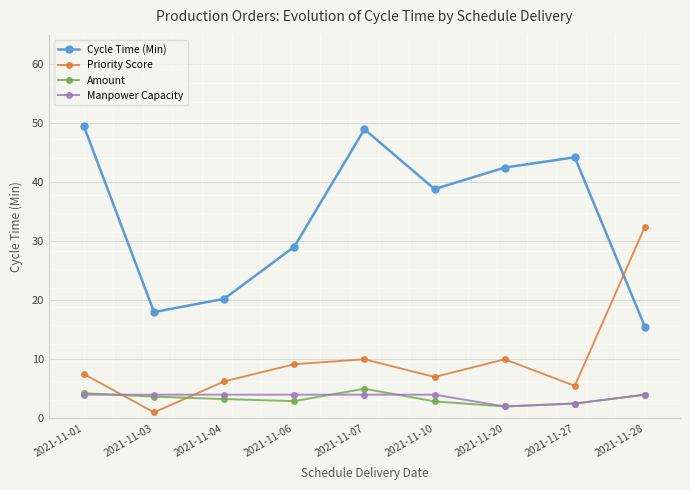

What is the value of the Cycle Time (Min) point at the 4th from the left?

29.1